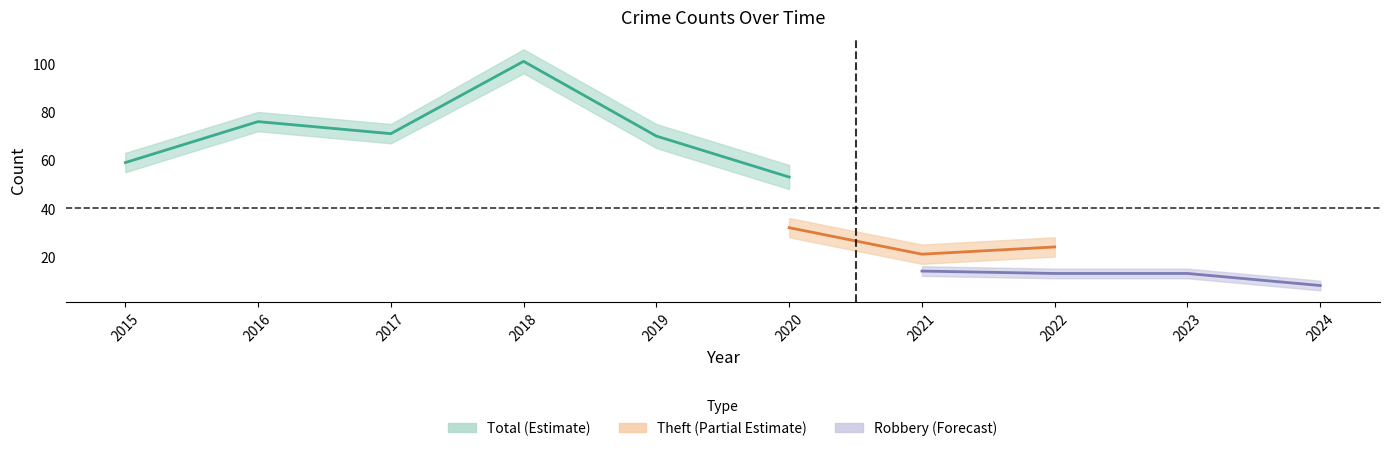

Between 2017 and 2024, which is larger?

2017